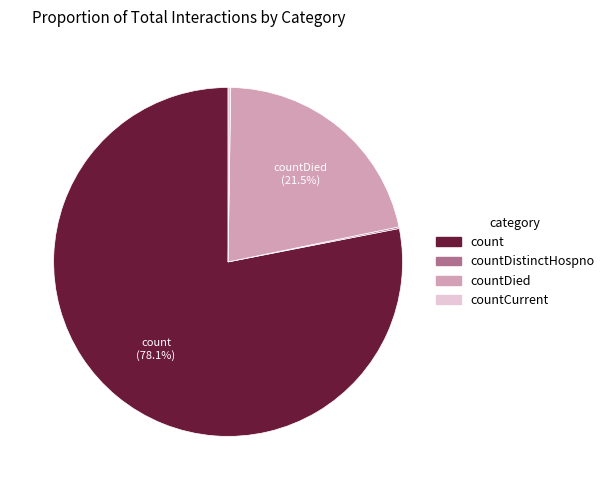

Is there a majority slice in this chart?

Yes